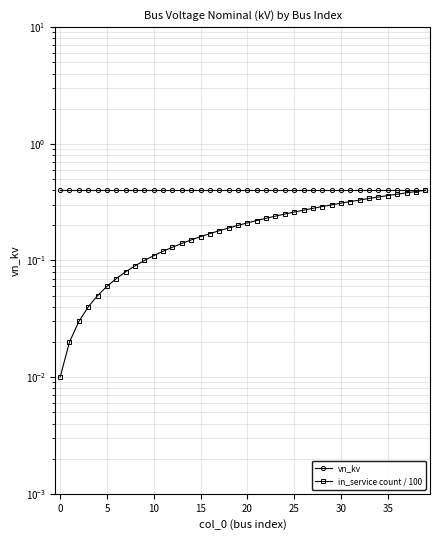

What is the sum of all in_service count / 100 values?

8.2